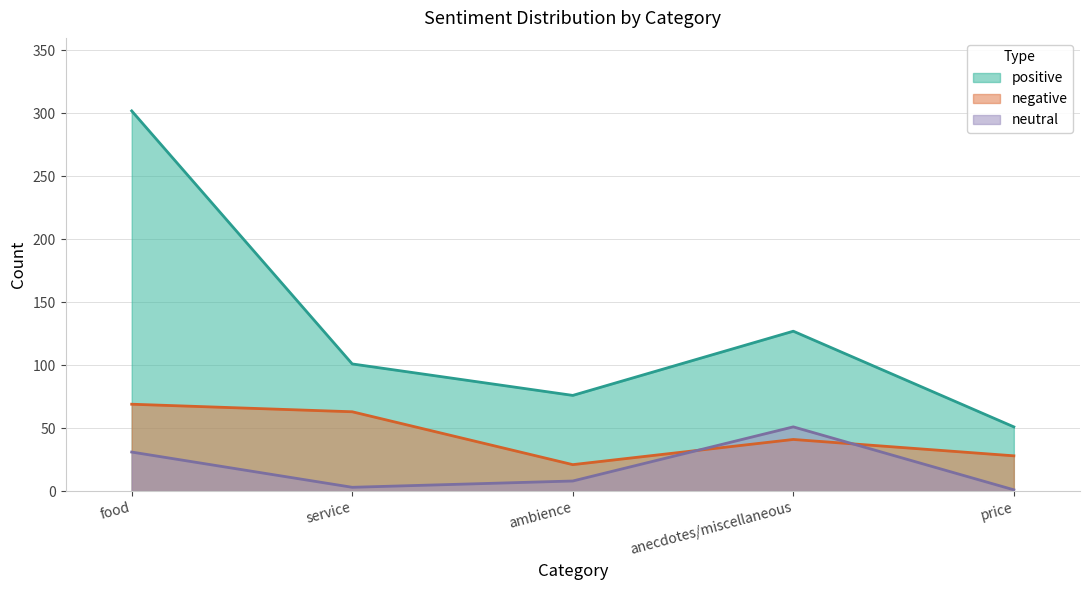

True or false: negative and positive cross at least once.

False